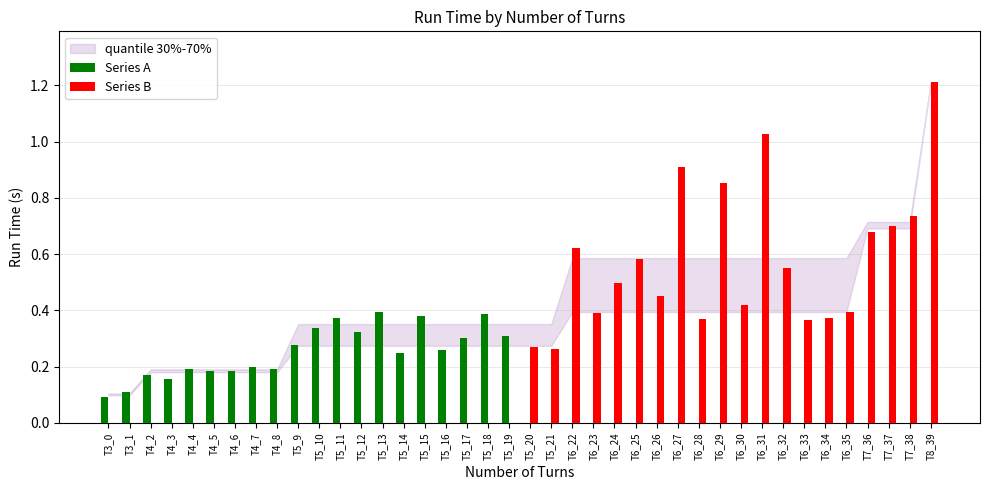

What is the difference between the maximum and second lowest values in the Series B series?

0.9